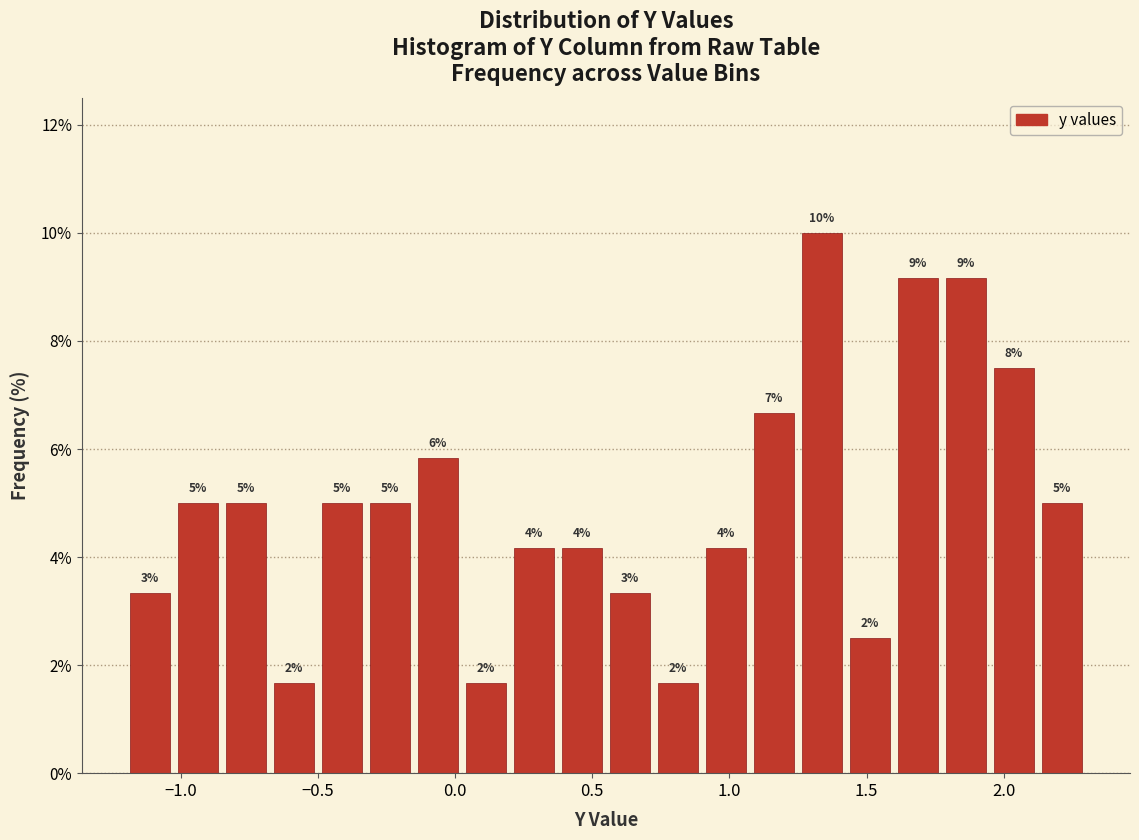

Read against the x-axis, roughly where is the centre of the tallest bar?

1.35